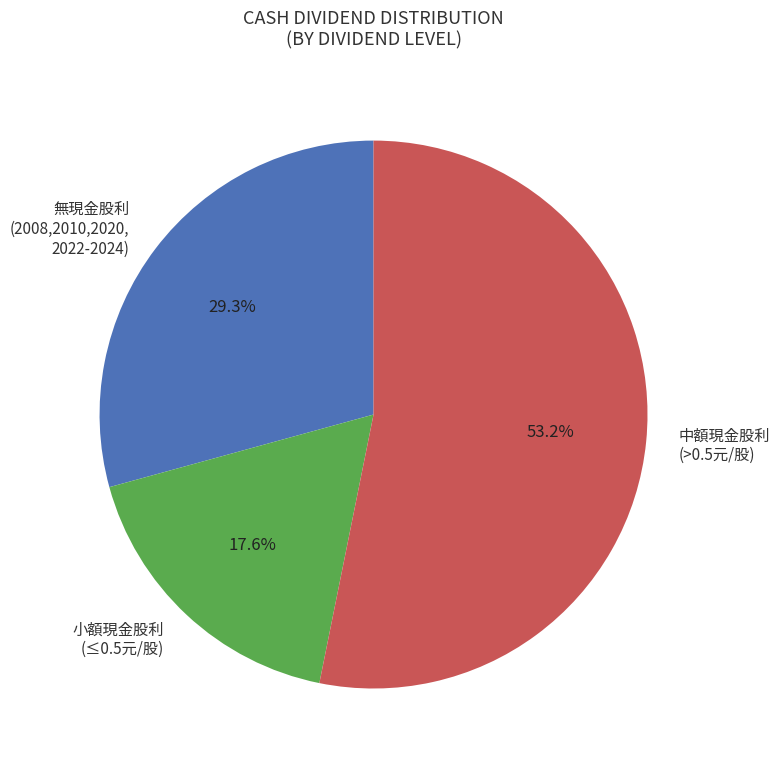

To the nearest percent, what is the average slice percentage?

33%